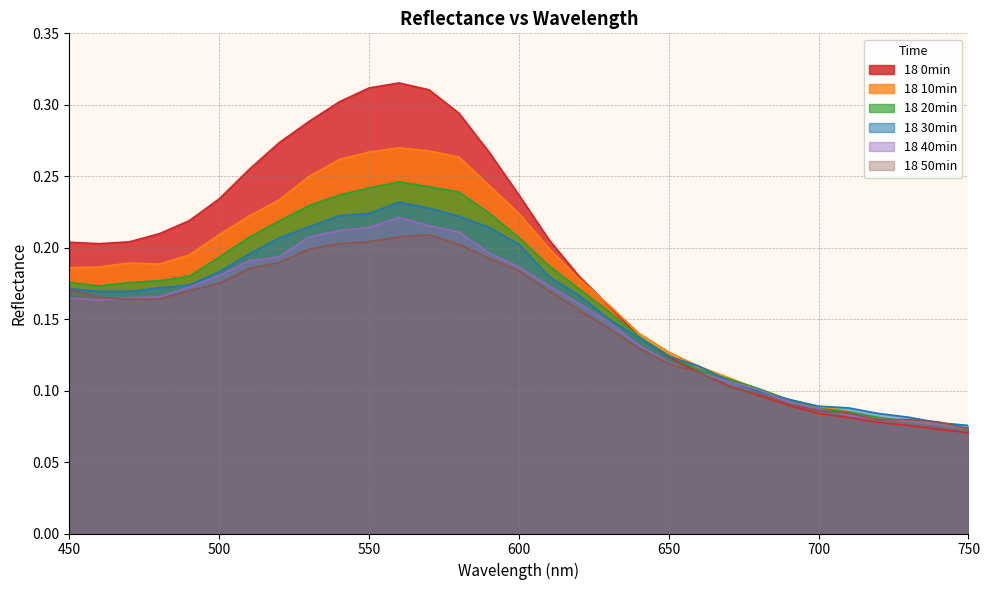

Between 470 and 480, which series saw the biggest shift?

18 0min